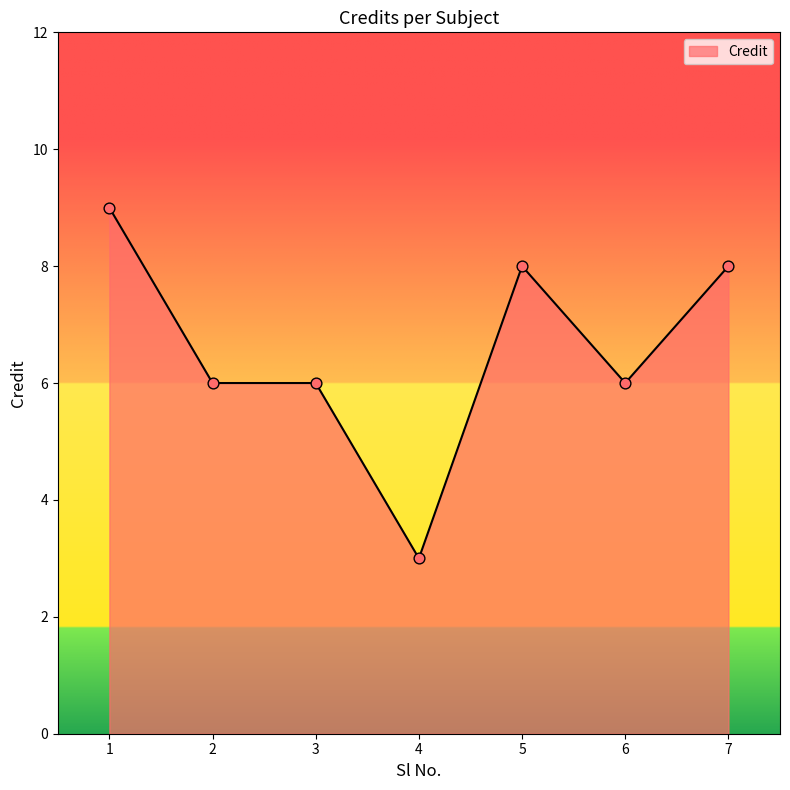

What is the change in value from 3 to 5?

+2